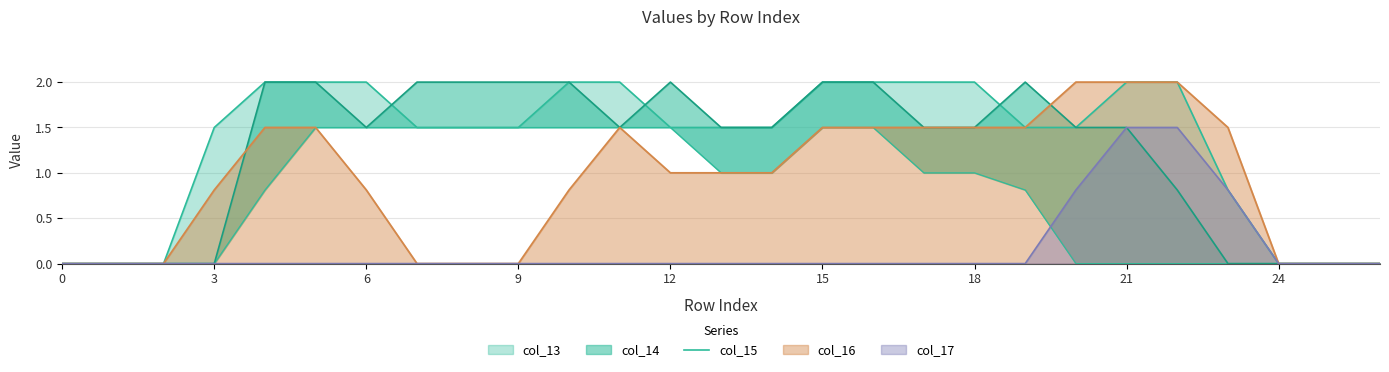

What is the maximum value for col_17?

1.5